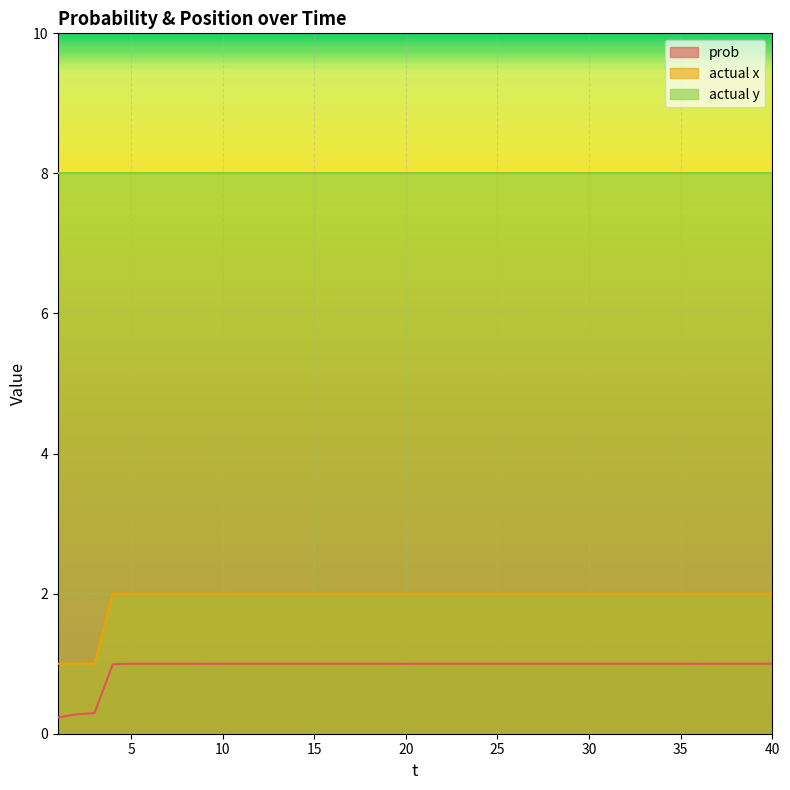

At which label is actual x closest to 1?

1